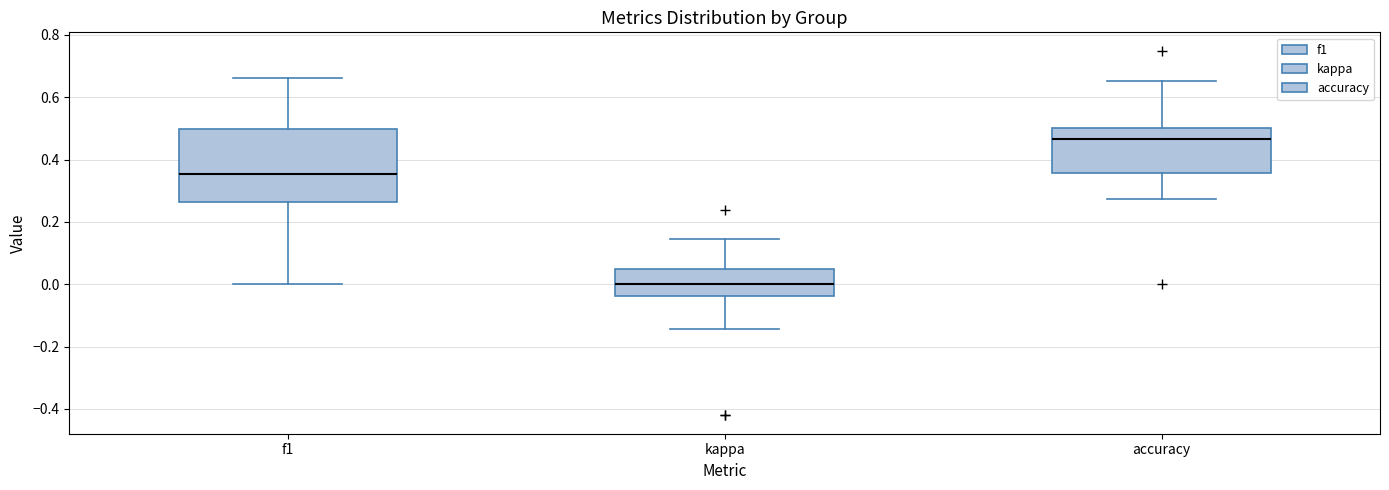

Where does the upper whisker of the box for kappa end on the y-axis? The values are not printed on the chart, so give them approximately, as read against the axis.

0.14